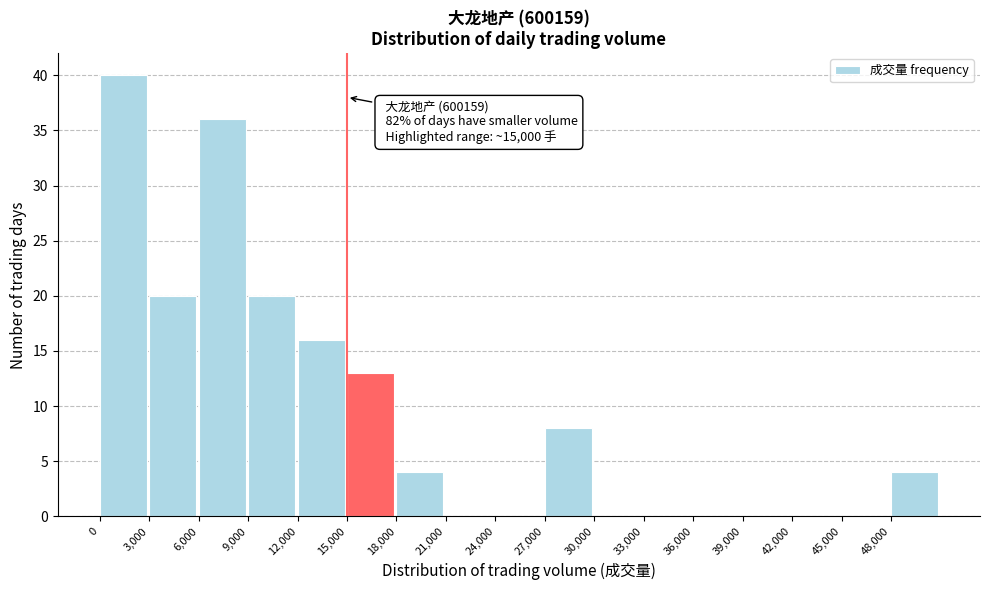

Which range on the x-axis has the tallest bar?

0 to 3000